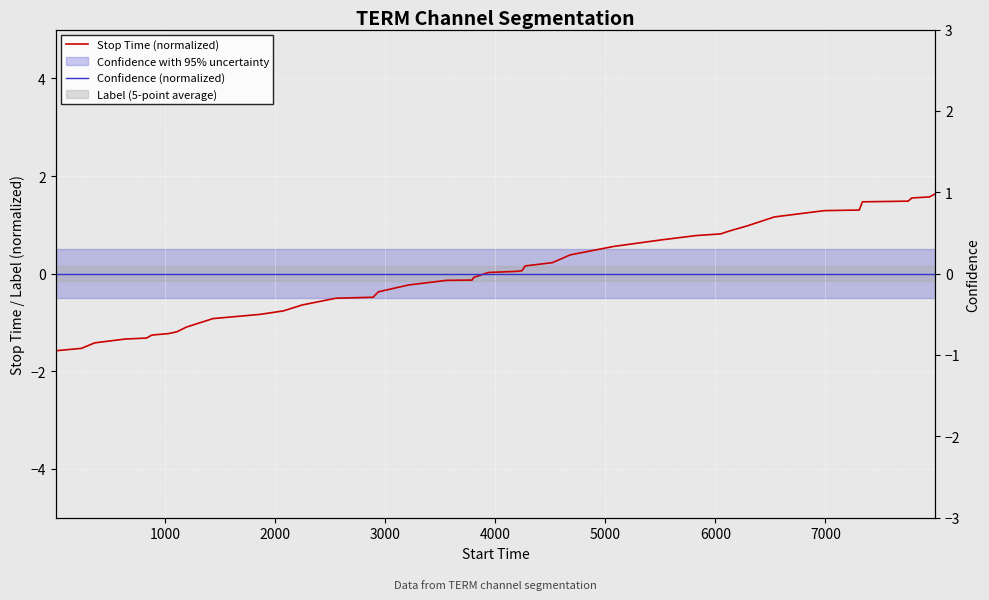

List the series in order of their peak value, lowest first.

Confidence (normalized), Stop Time (normalized)